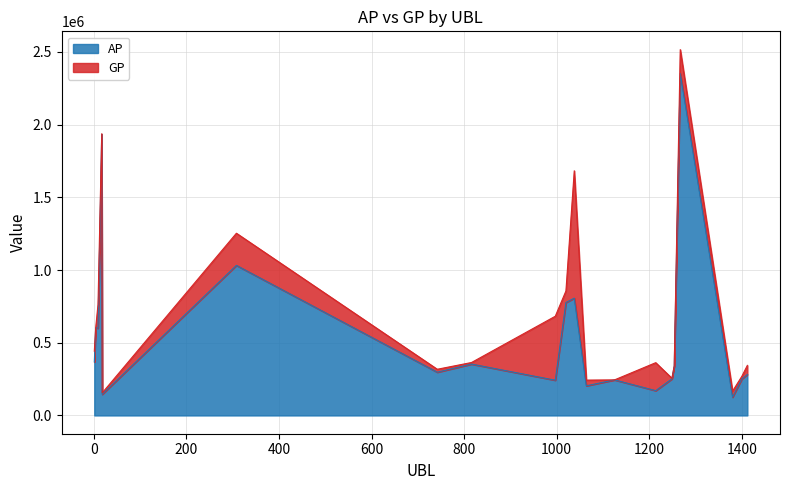

Is it true that AP equals 3104101 at 17?

False